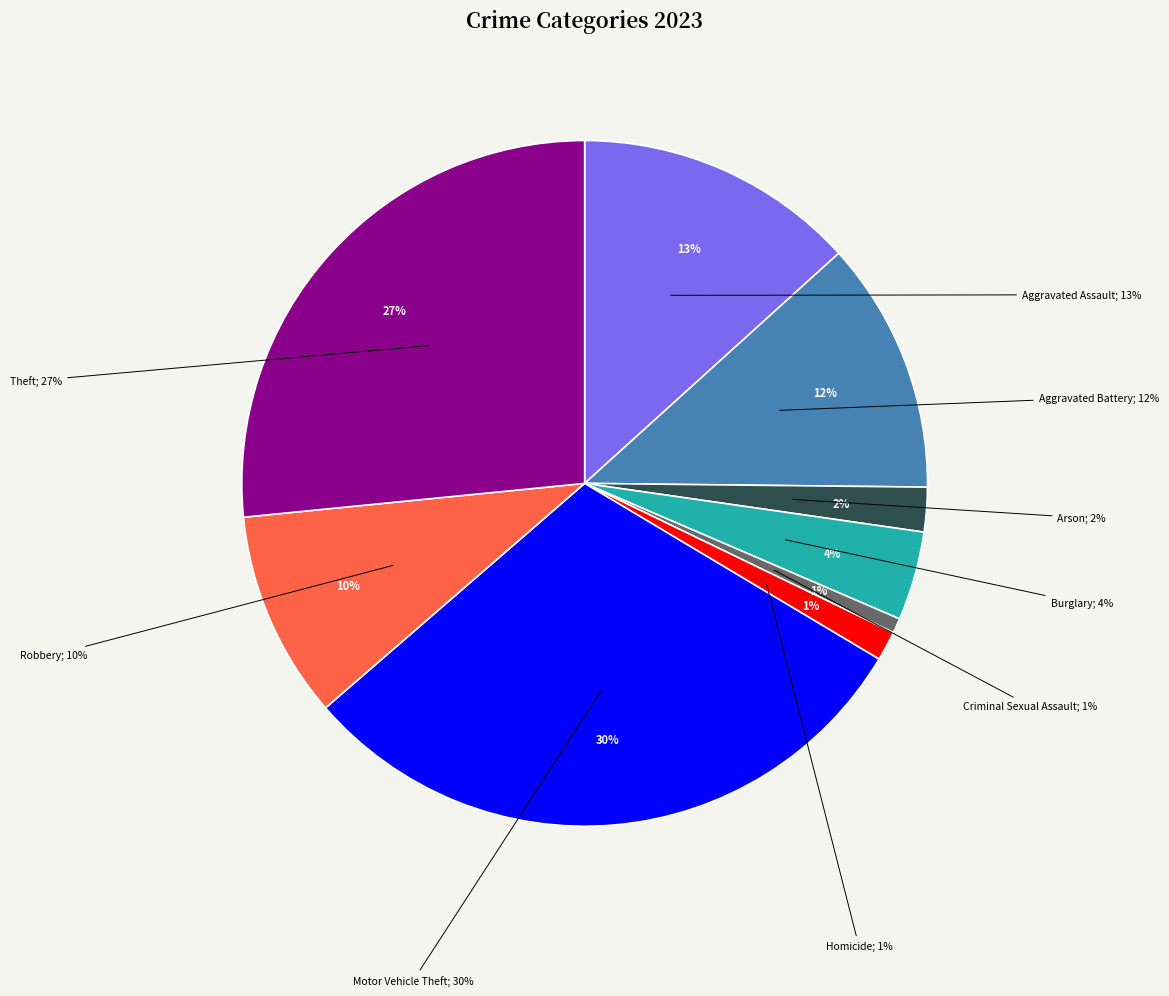

How many segments does this pie chart have?

9